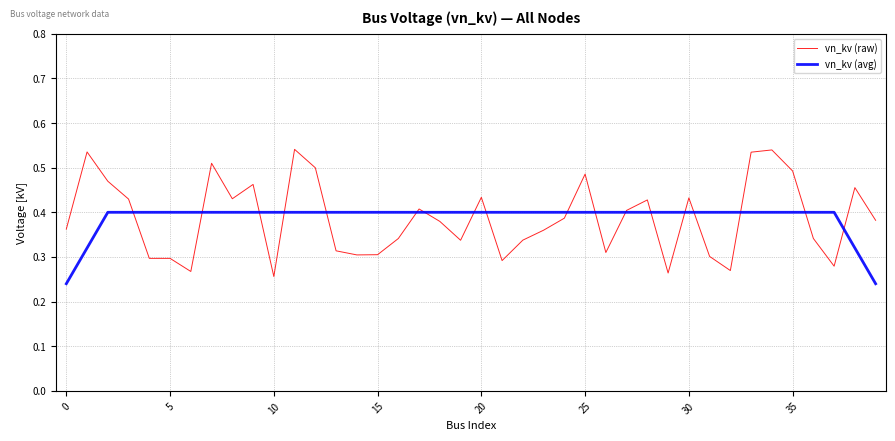

Count the vn_kv (raw) values in the range 0 to 1.

40